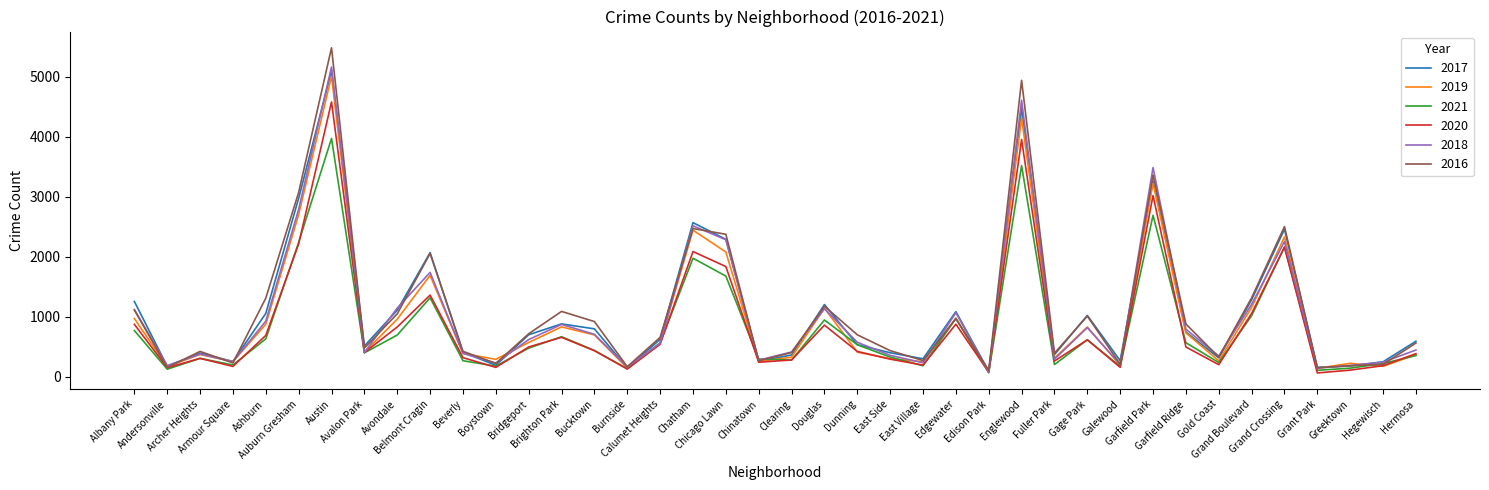

What is the maximum value shown in the chart?

5481